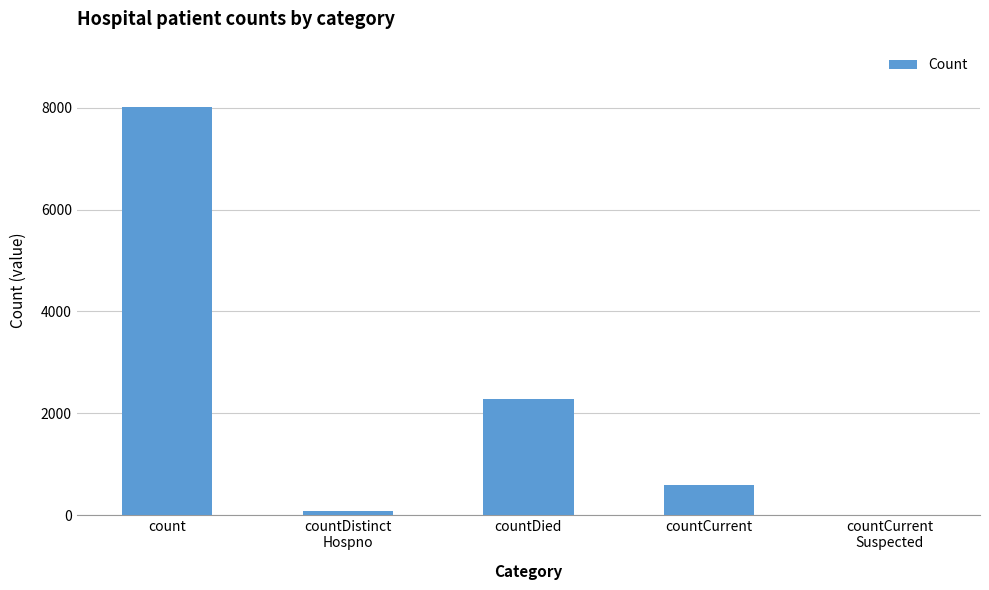

Reading right to left, what are all the values shown in this chart?

countCurrent
Suspected=0	countCurrent=595	countDied=2286	countDistinct
Hospno=77	count=8016